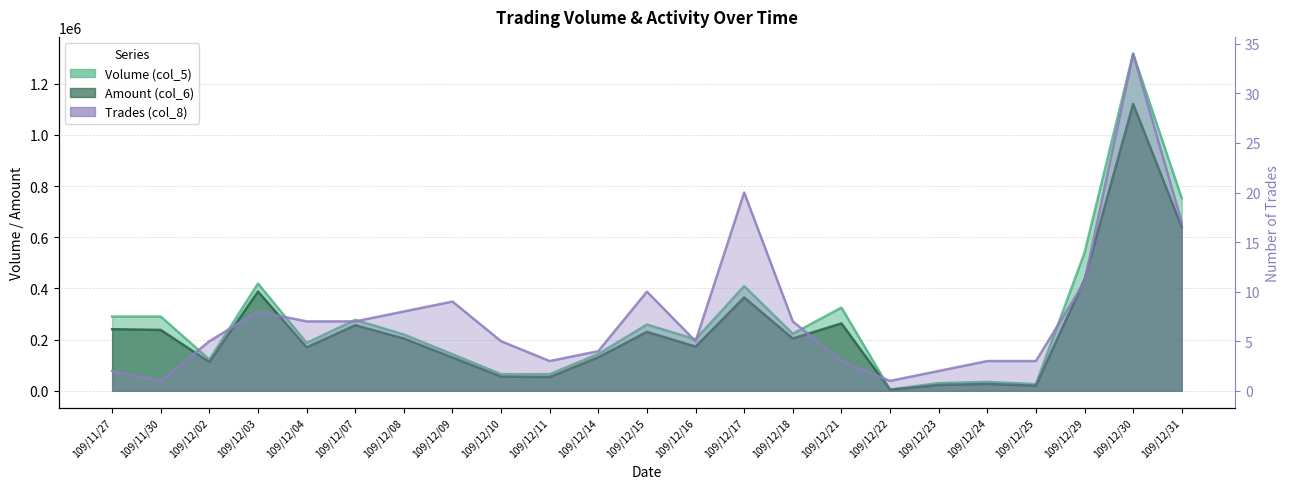

In Amount (col_6), how many points are lower than both neighbors (excluding endpoints)?

7